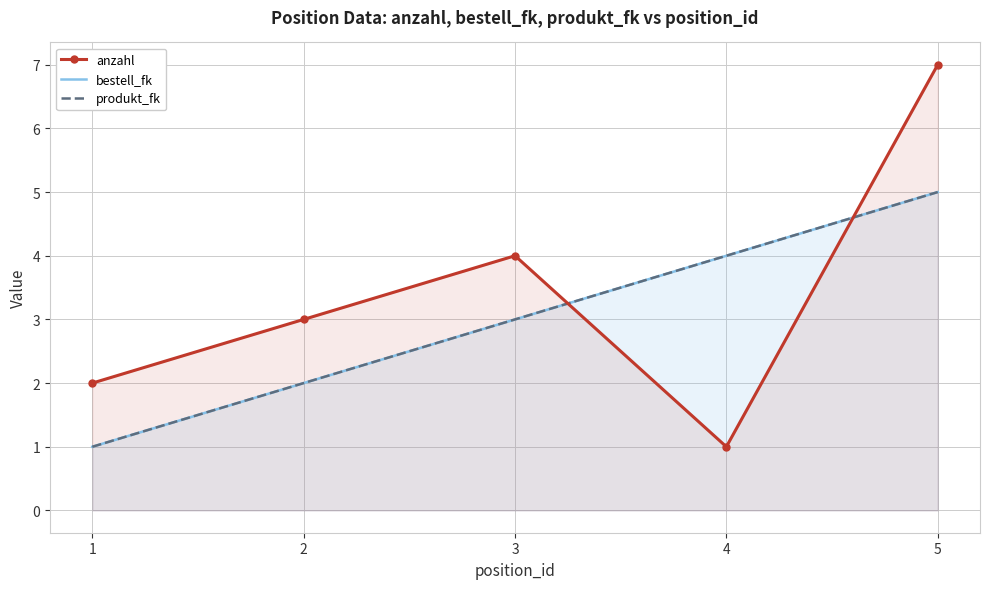

What is the value of the produkt_fk point at the 3rd from the left?

3